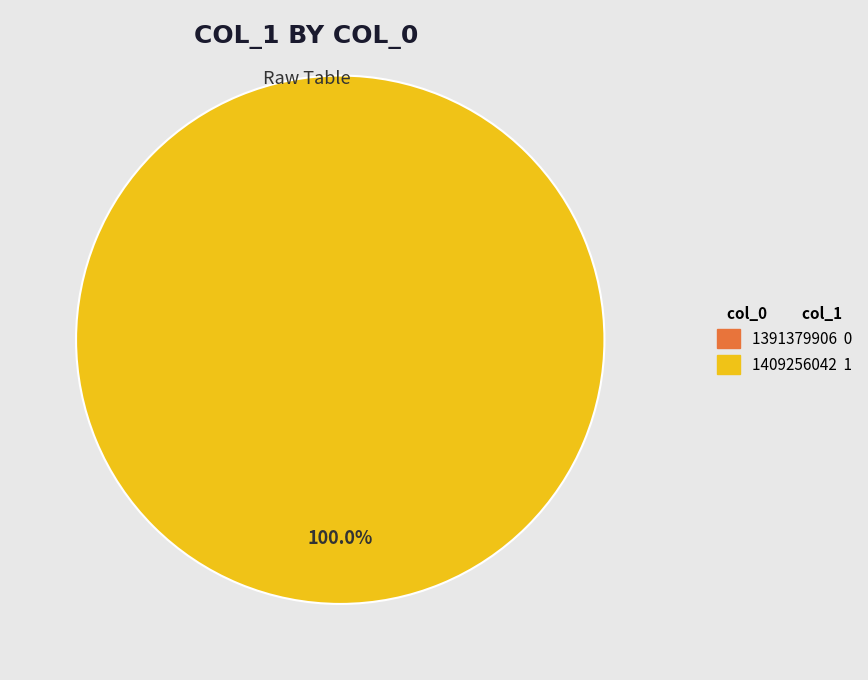

Count the number of slices in the pie.

2